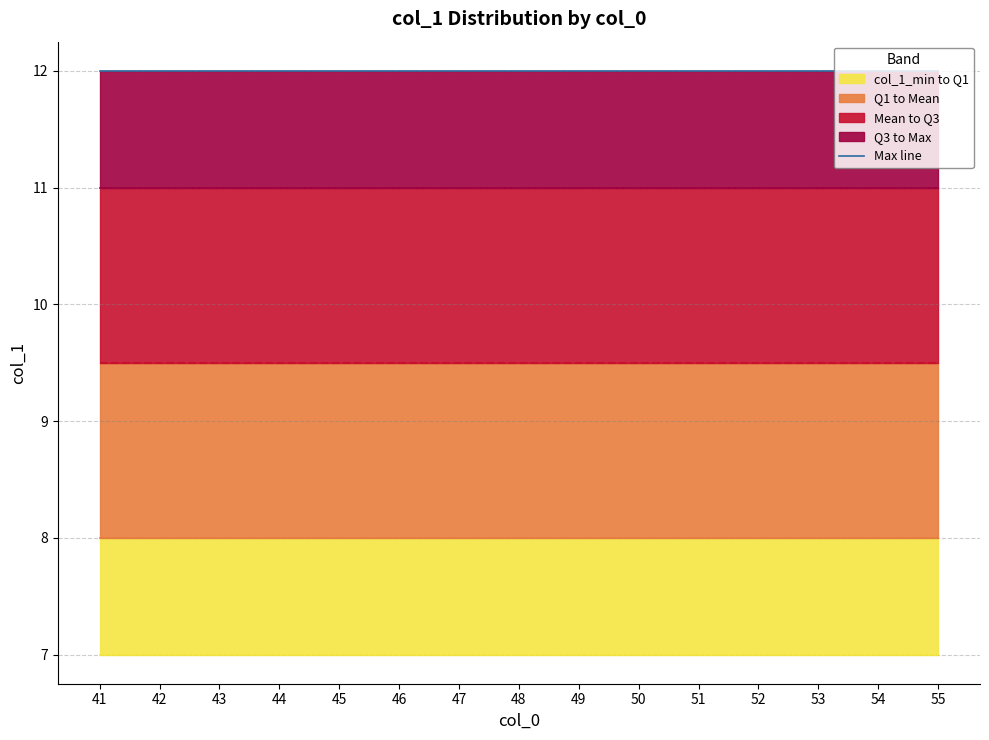

The col_1_mean series shows 9.5 at 52. True or false?

True